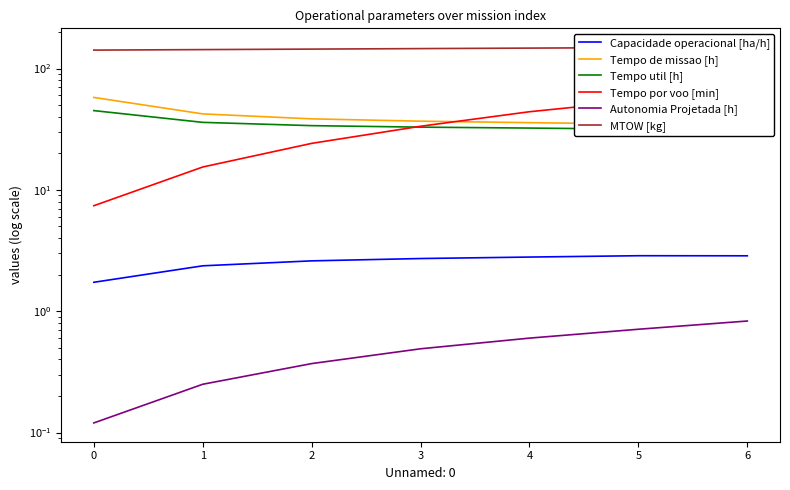

How many series are shown in this chart?

6